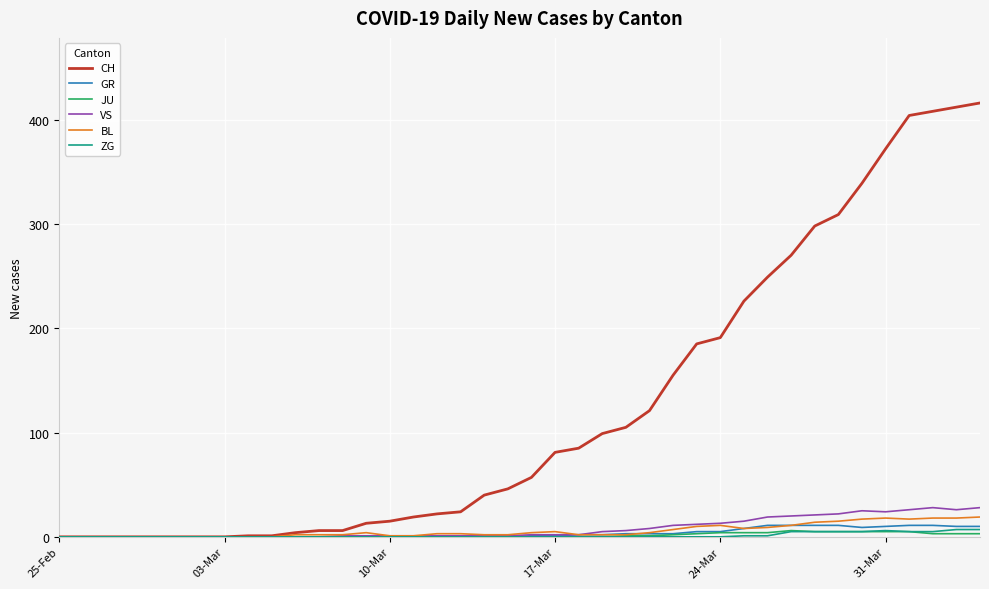

Which series has the largest total across all categories?

CH